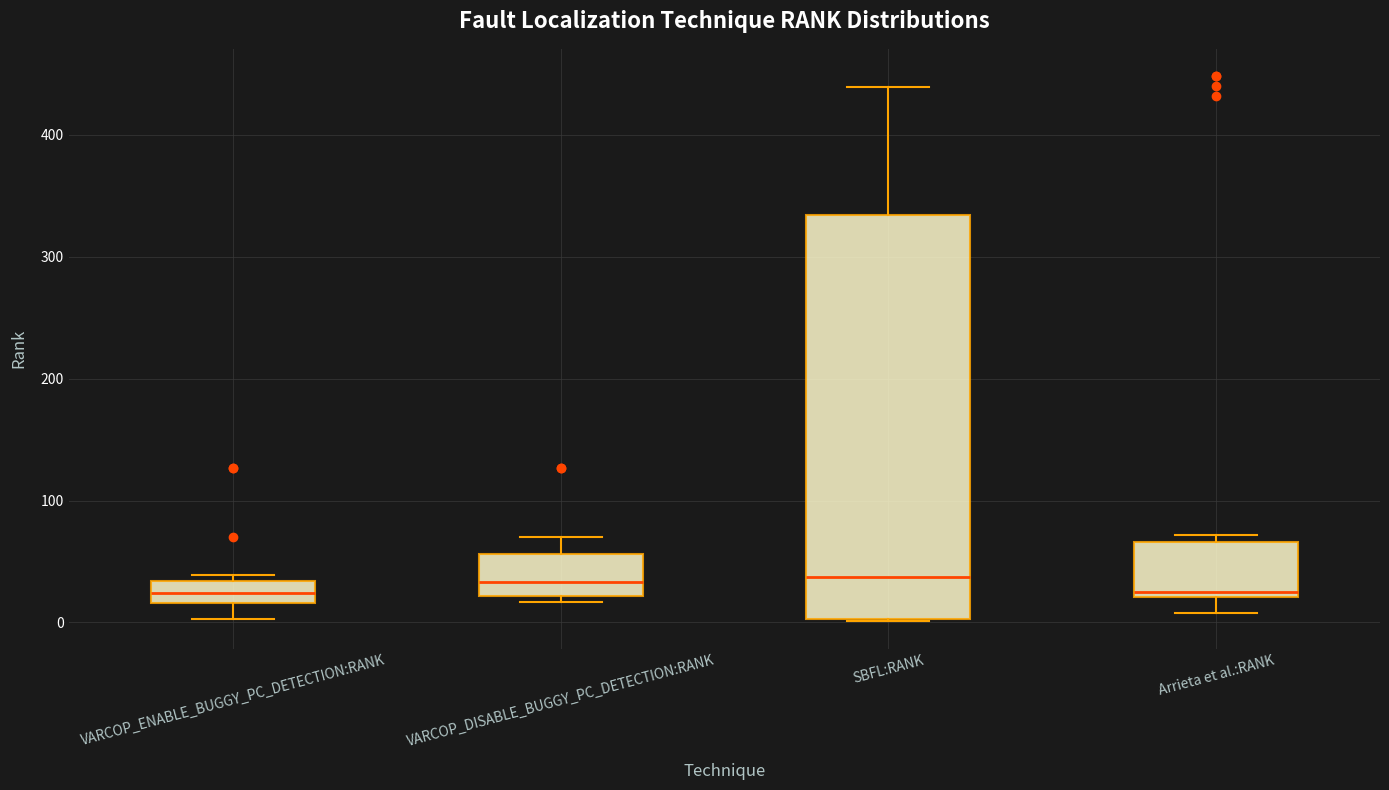

Reading left to right, transcribe this box plot: for each box, give where its median line is, the range the box spans, and where its two whiskers end, as read against the y-axis. The values are not printed on the chart, so give them approximately, as read against the axis.

VARCOP_ENABLE_BUGGY_PC_DETECTION:RANK: median 20 (inside the box), box 20 to 30, whiskers 0 to 40
VARCOP_DISABLE_BUGGY_PC_DETECTION:RANK: median 30, box 20 to 60, whiskers 20 (just below the box's lower edge) to 70
SBFL:RANK: median 40, box 0 to 330, whiskers 0 to 440
Arrieta et al.:RANK: median 30, box 20 to 70, whiskers 10 to 70 (just above the box's upper edge)